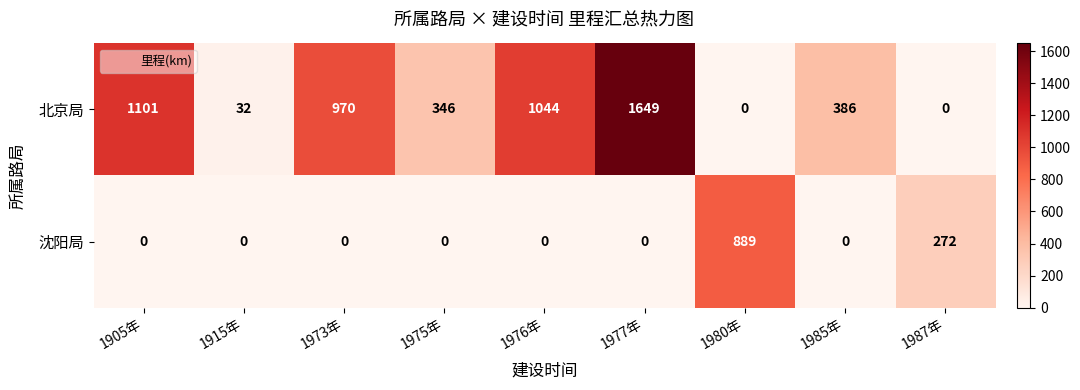

Reading right to left, extract all data points from this chart.

北京局: 1987年=0	1985年=386	1980年=0	1977年=1649	1976年=1044	1975年=346	1973年=970	1915年=32	1905年=1101
沈阳局: 1987年=272	1985年=0	1980年=889	1977年=0	1976年=0	1975年=0	1973年=0	1915年=0	1905年=0